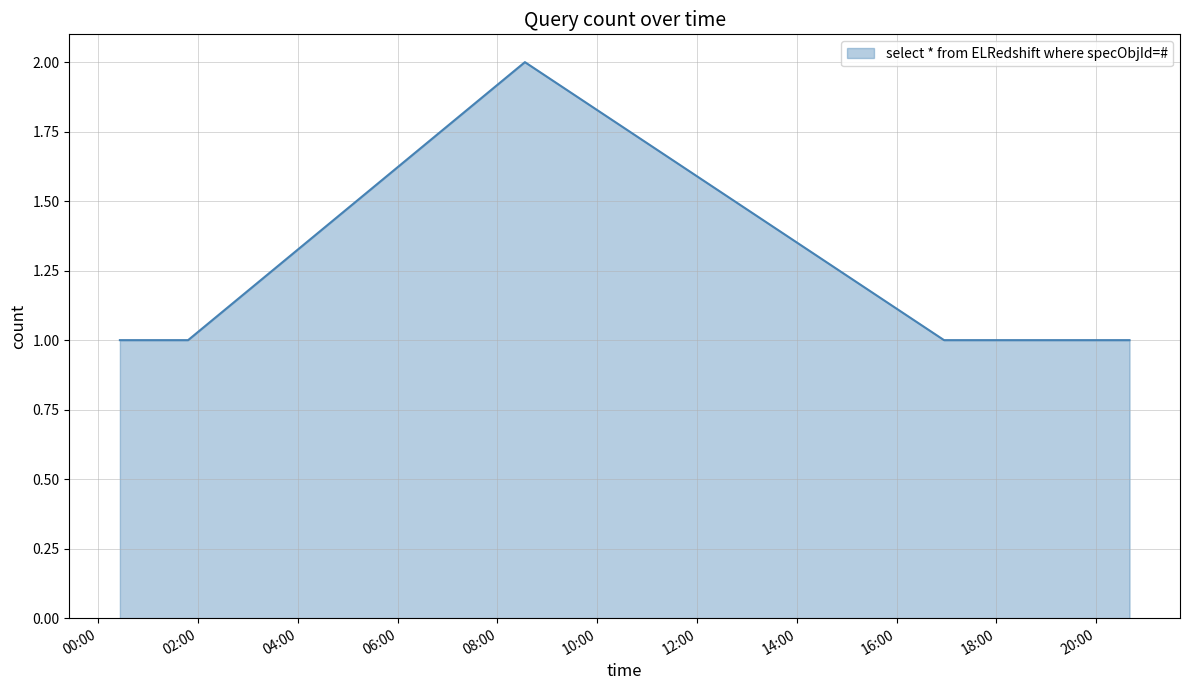

How many lines are shown in the chart?

1